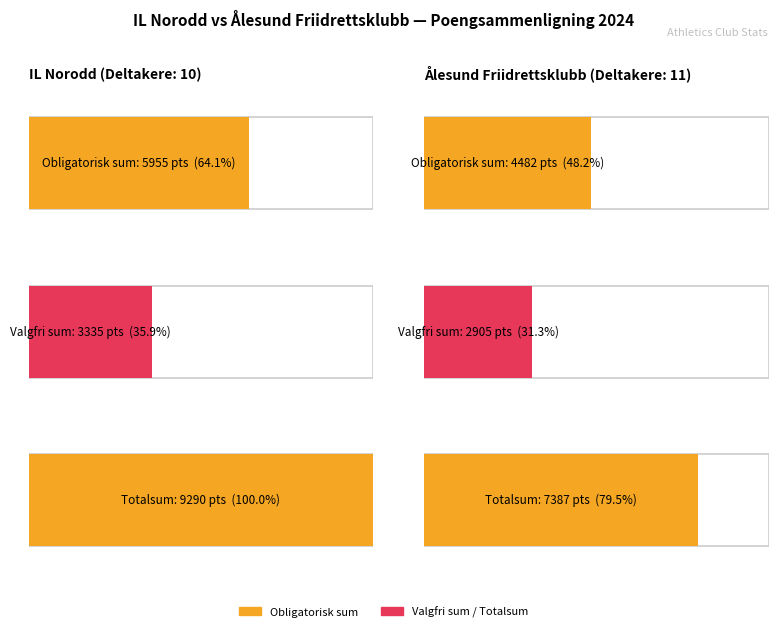

What value does the Valgfri sum series have at IL Norodd?

3335